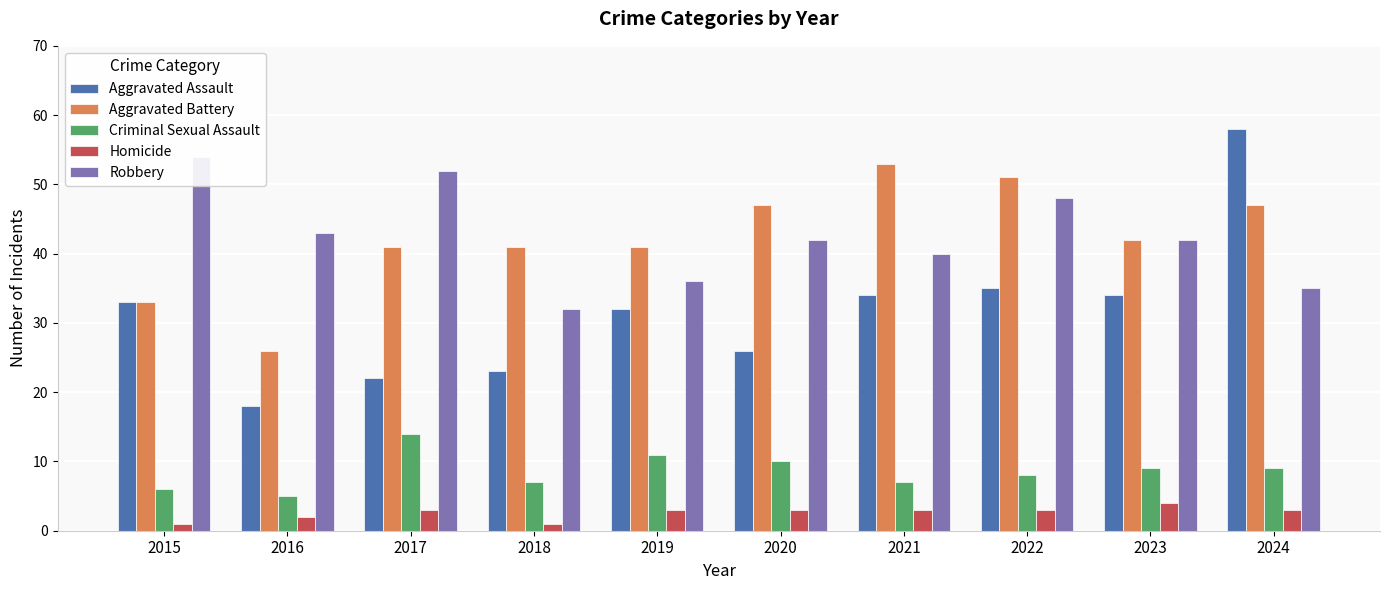

Is it true that Aggravated Battery equals 26 at 2016?

True